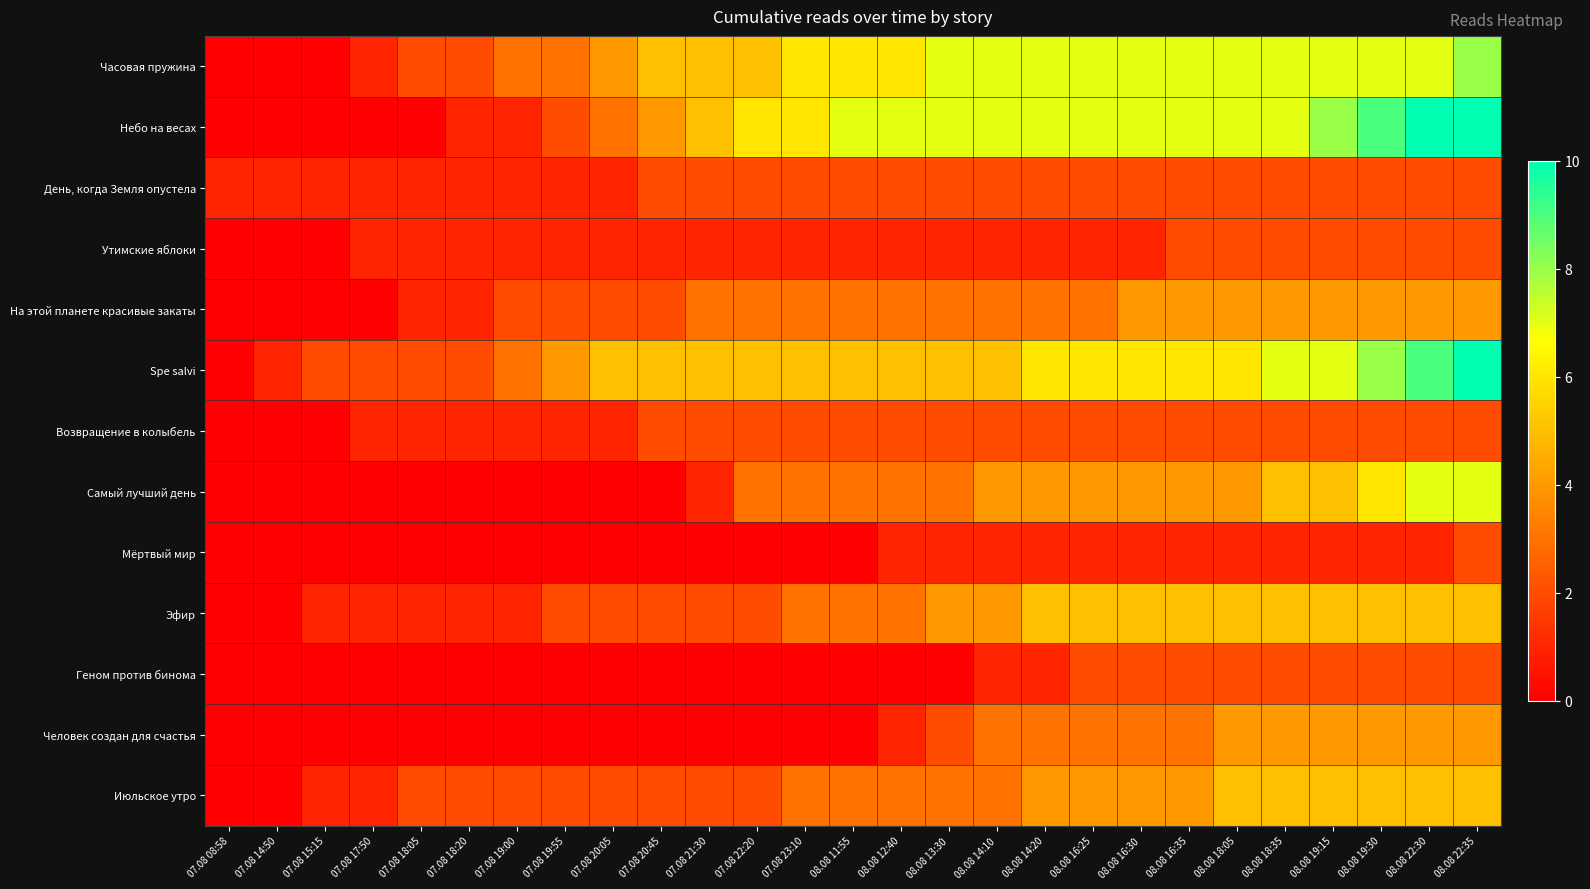

What is the greatest value displayed?

10